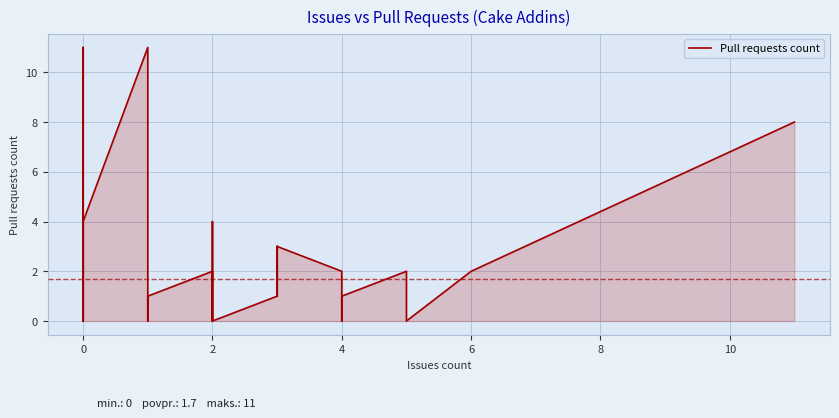

At which category does the chart reach its minimum across all series?

2